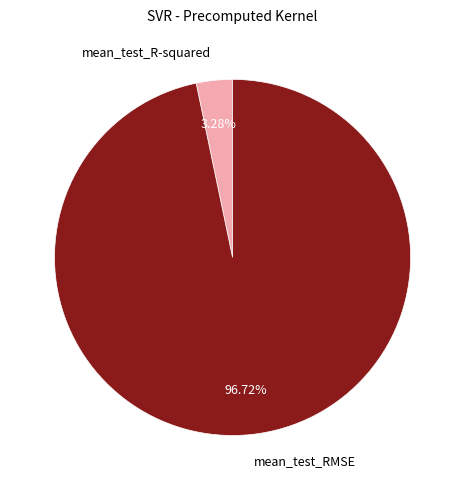

Which category has the biggest portion of the pie?

mean_test_RMSE